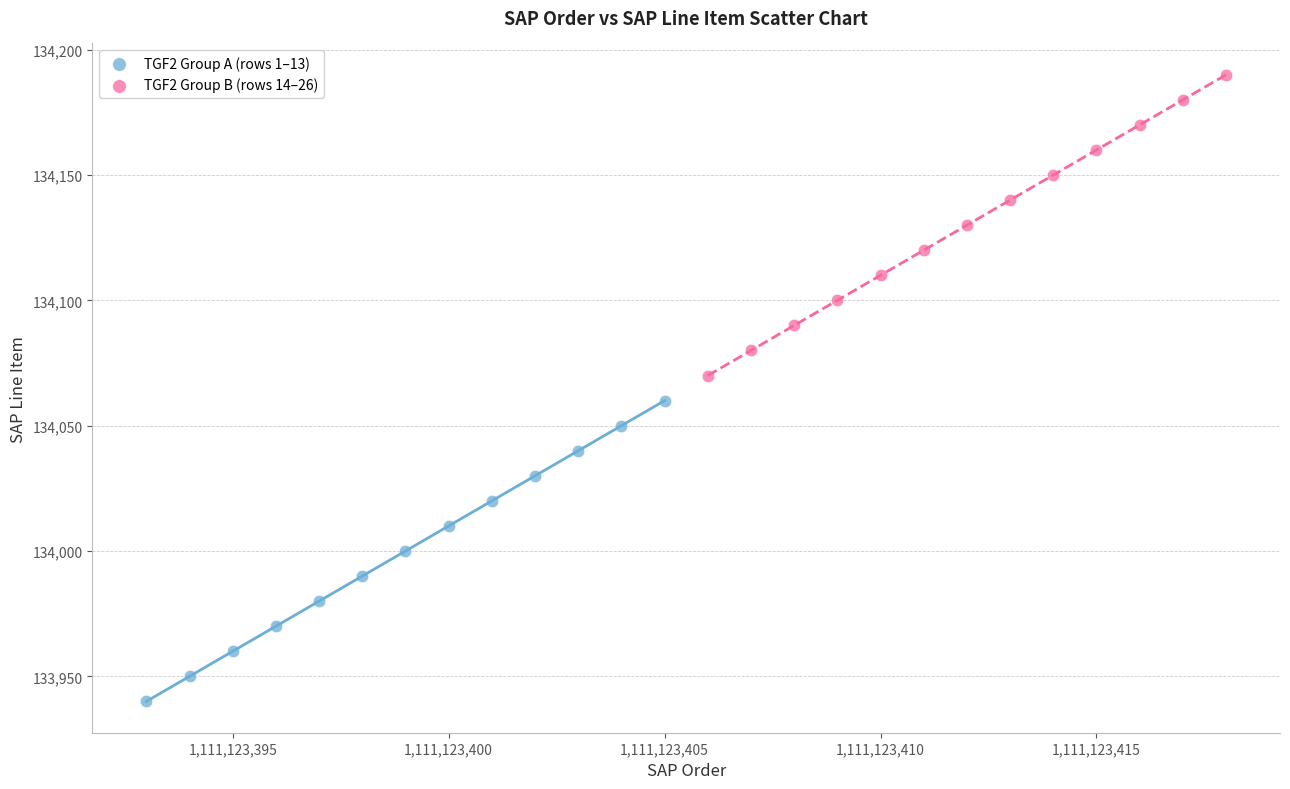

Which series contains the highest Y value?

TGF2 Group B (rows 14–26)